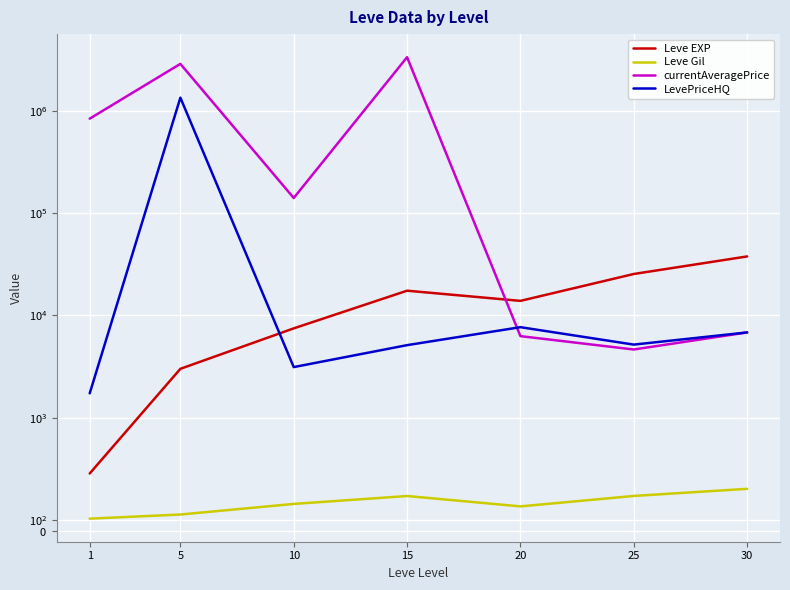

The currentAveragePrice series shows 6510.1 at 25. True or false?

False